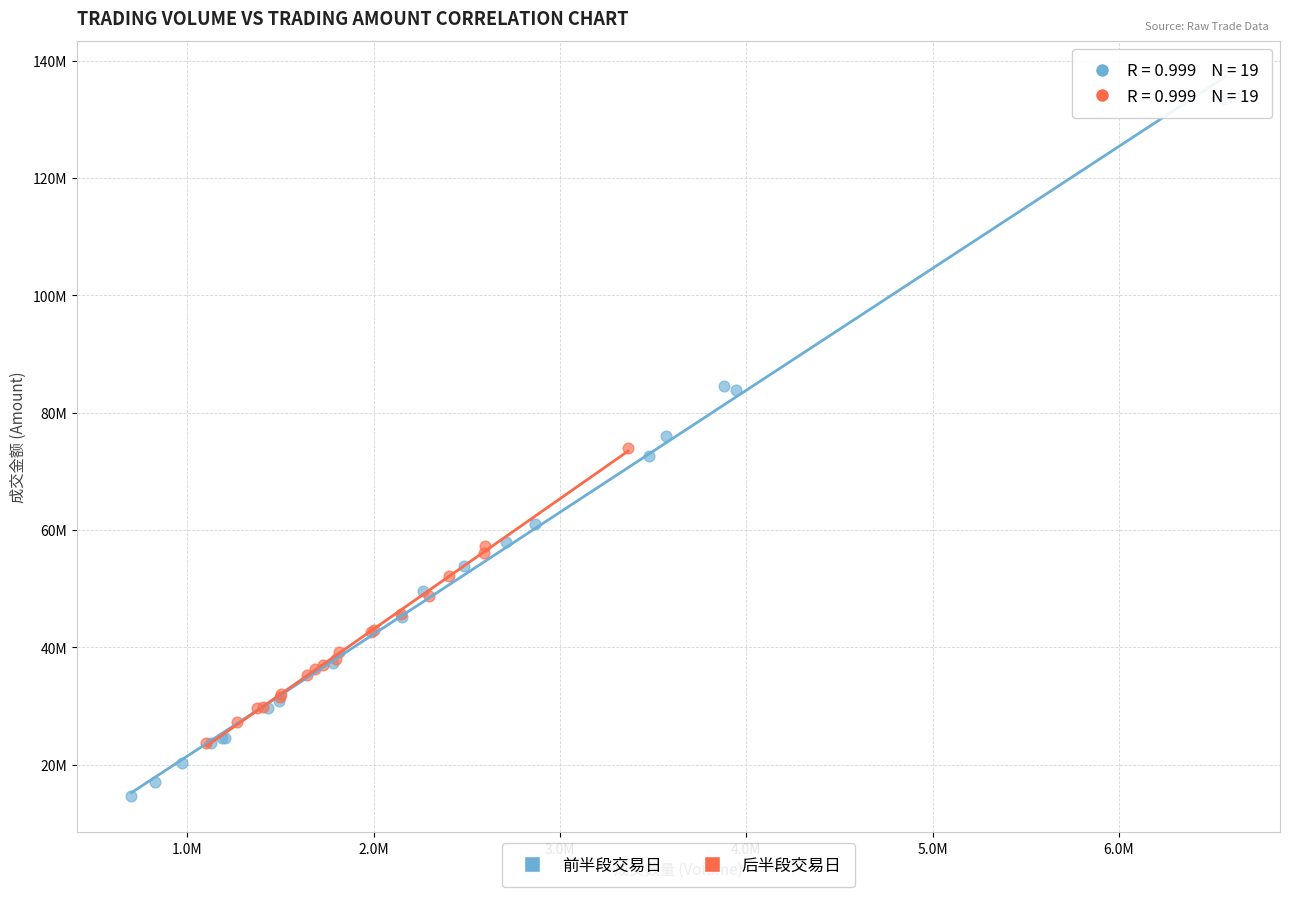

Which series contains the highest Y value?

前半段交易日